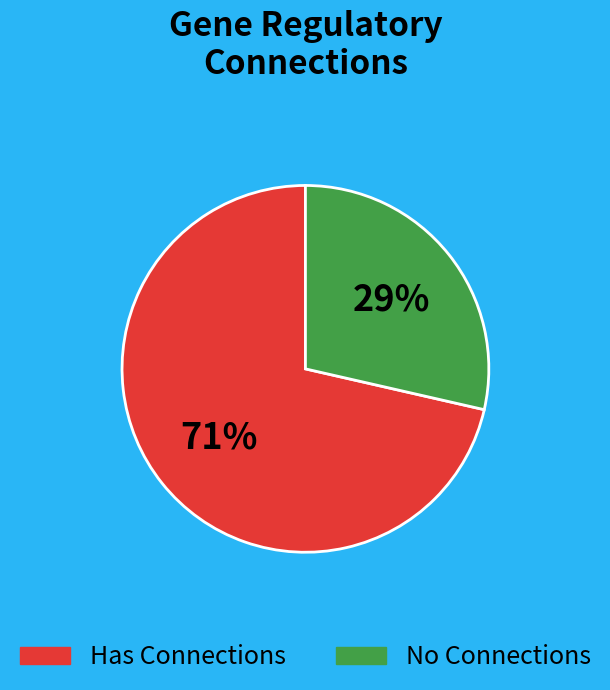

To the nearest percent, what is the average slice percentage?

50%